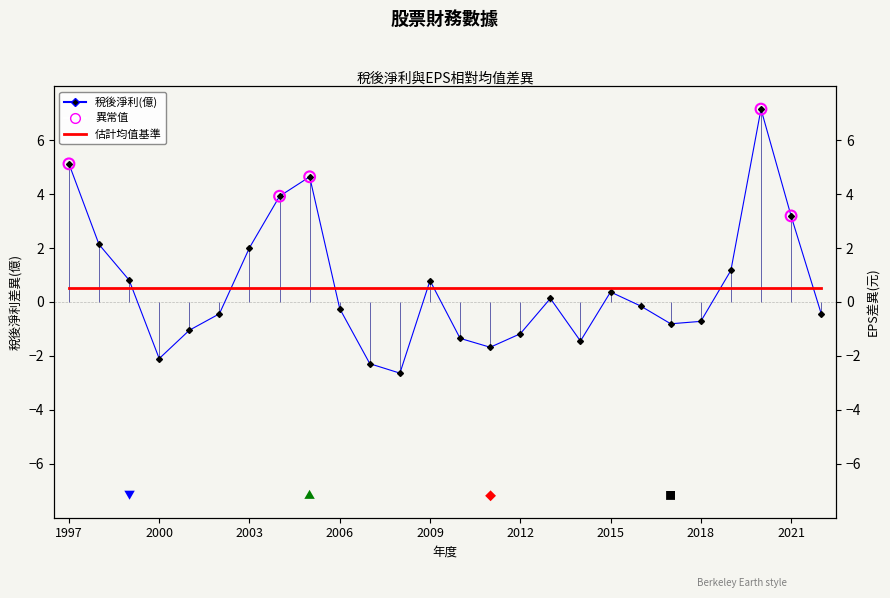

Is the value of EPS(元) at 2018 greater than the value of 稅後淨利(億) at 1998?

No